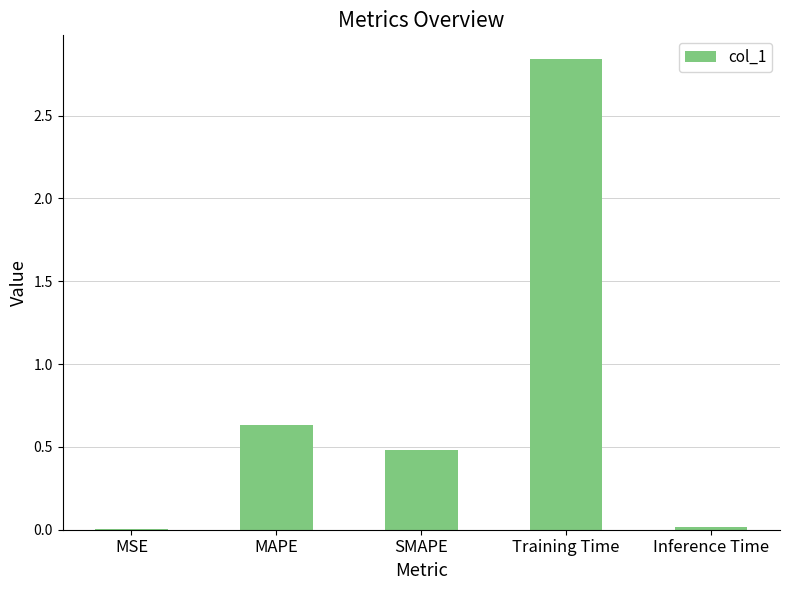

Which category has the highest value across all series?

Training Time